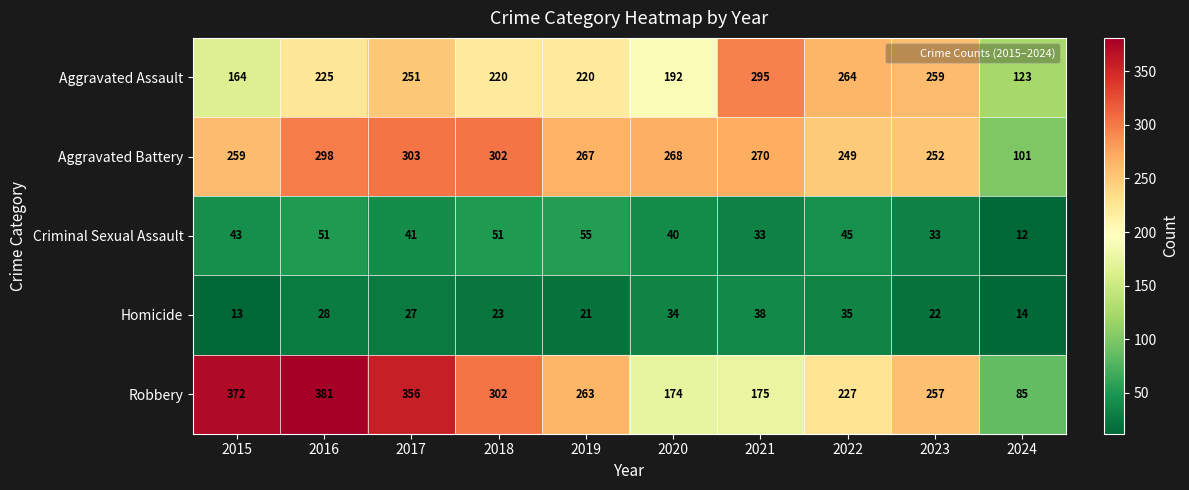

What is the average value of the Aggravated Battery series?

257